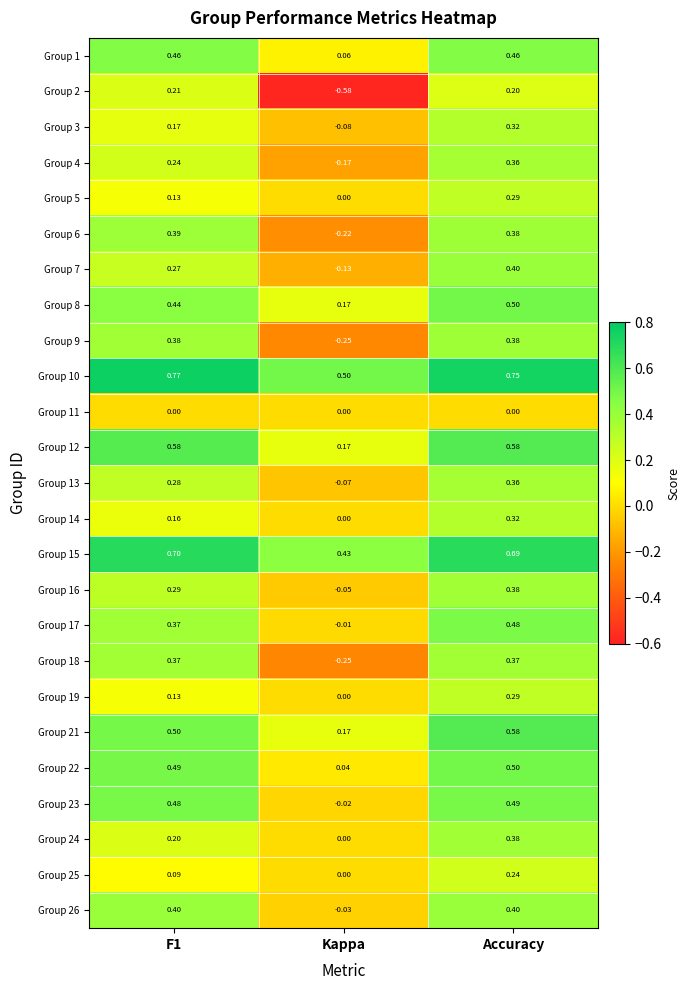

At which category is the sum across all series the highest?

Accuracy